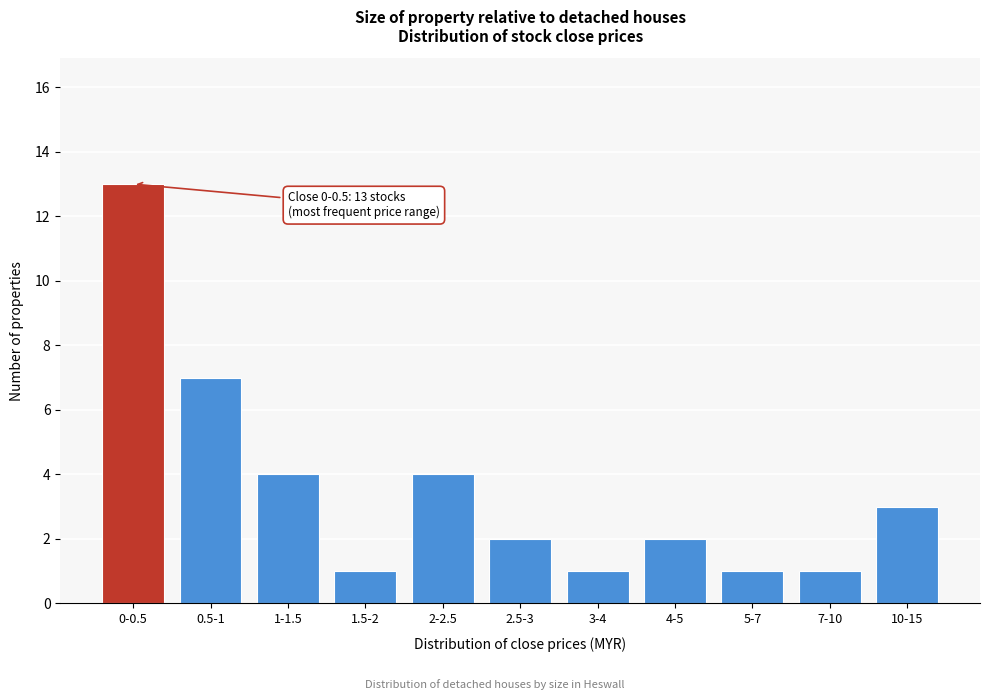

Reading left to right, extract all data points from this chart.

0-0.5=13	0.5-1=7	1-1.5=4	1.5-2=1	2-2.5=4	2.5-3=2	3-4=1	4-5=2	5-7=1	7-10=1	10-15=3